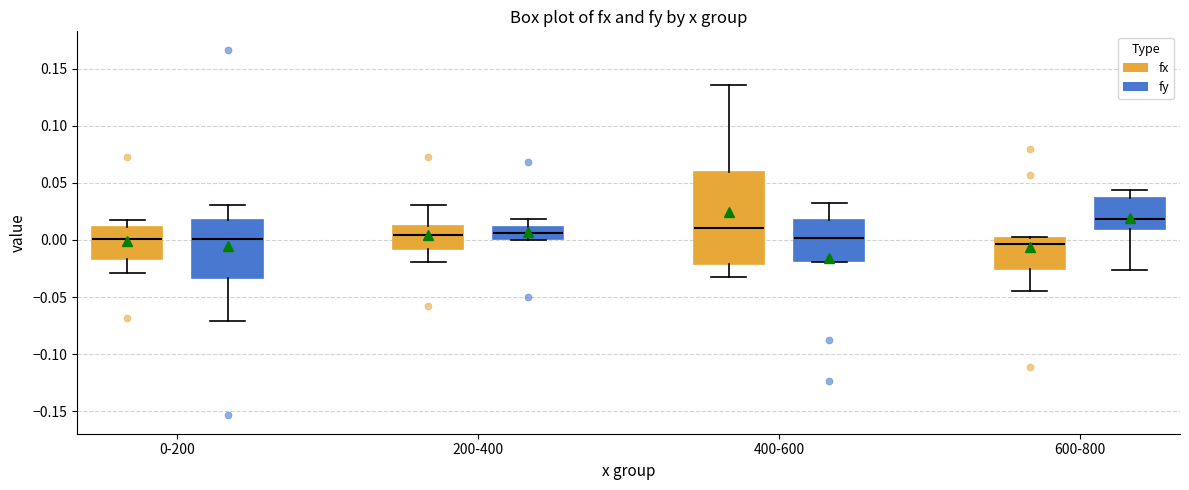

Which box's median line is the highest?

600-800 (fy)